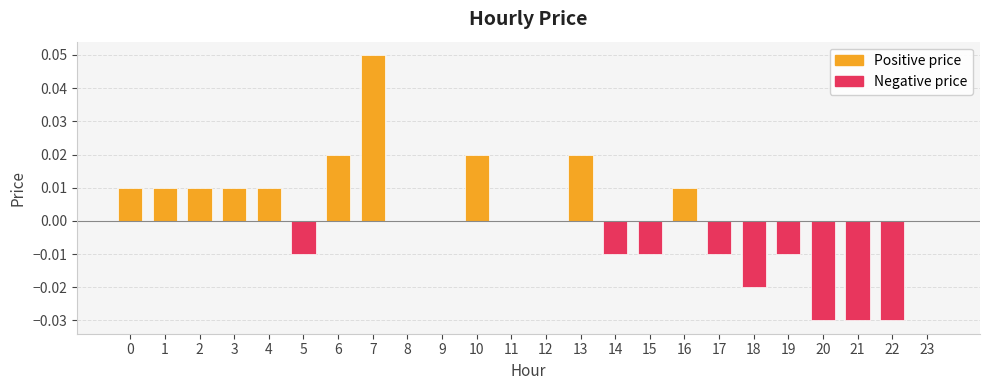

True or false: the data shows -0.0 at 5.

True